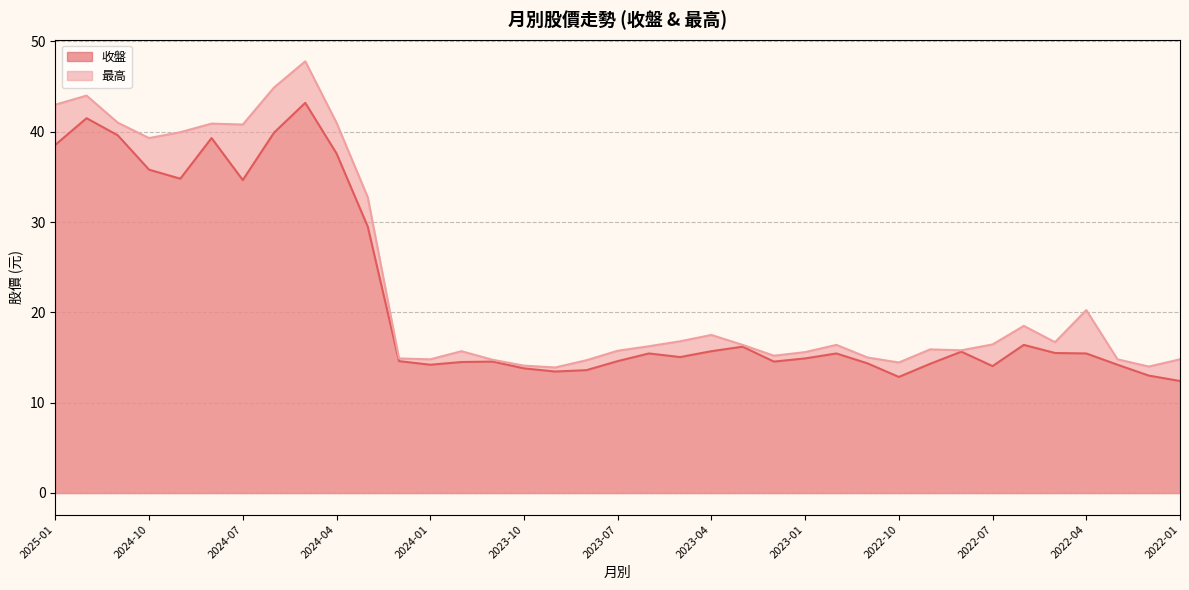

Read the 收盤 value at 2024-10.

35.8